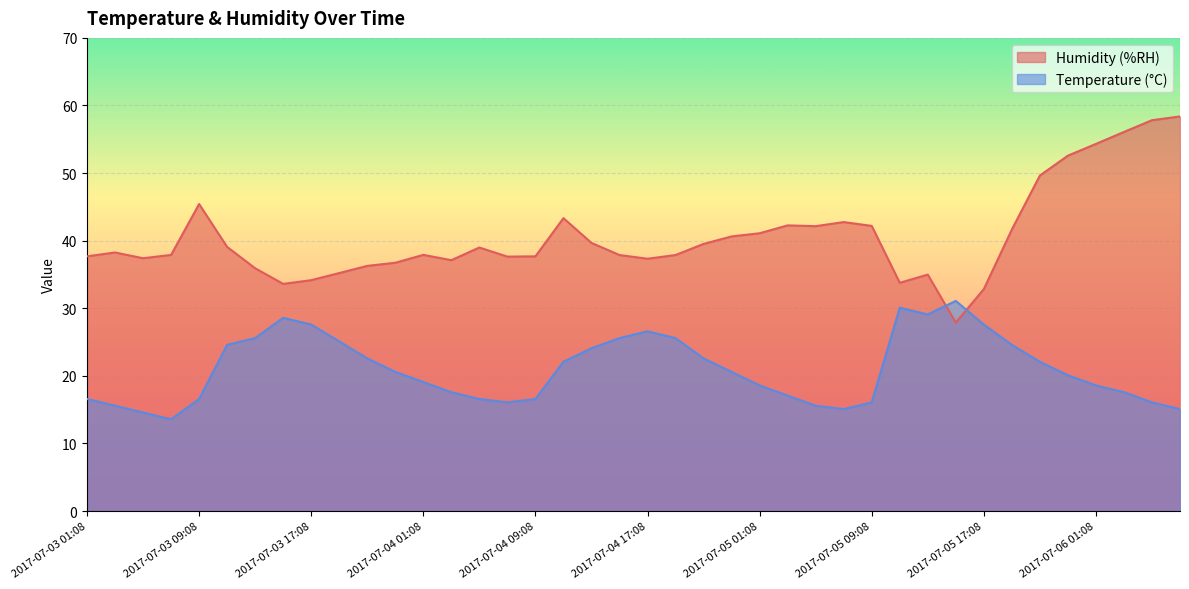

True or false: Humidity (%RH) has more than 1 interior local peaks.

True